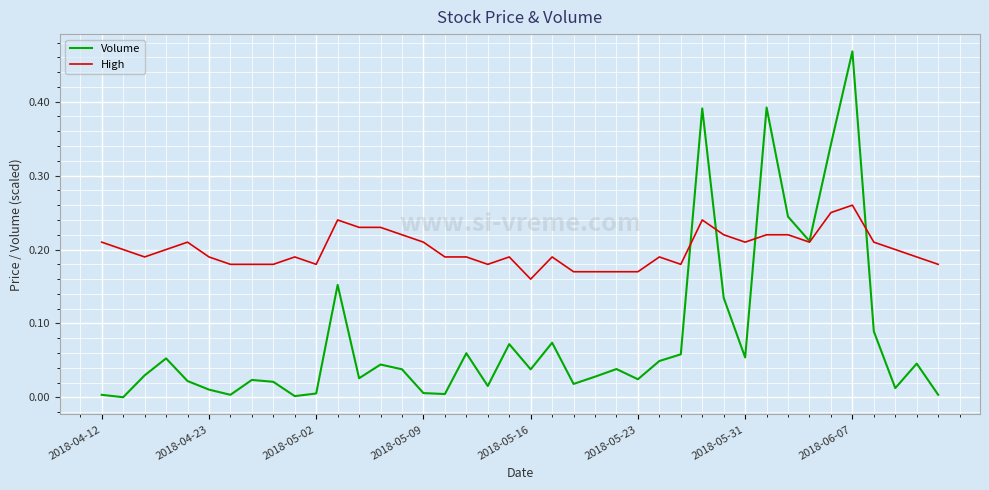

List the series in order of their overall mean, lowest first.

Volume, High